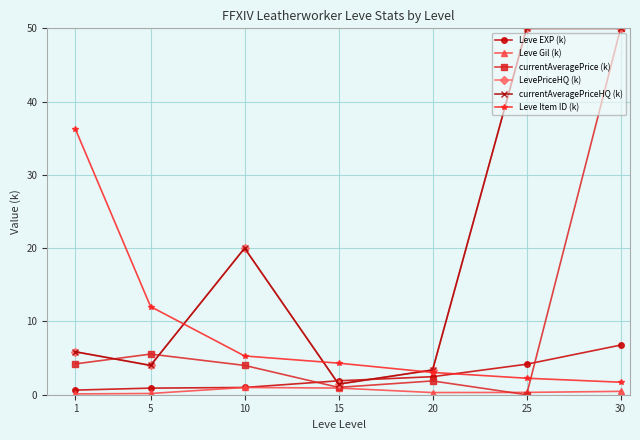

Does the chart display data point markers on the line(s)?

Yes